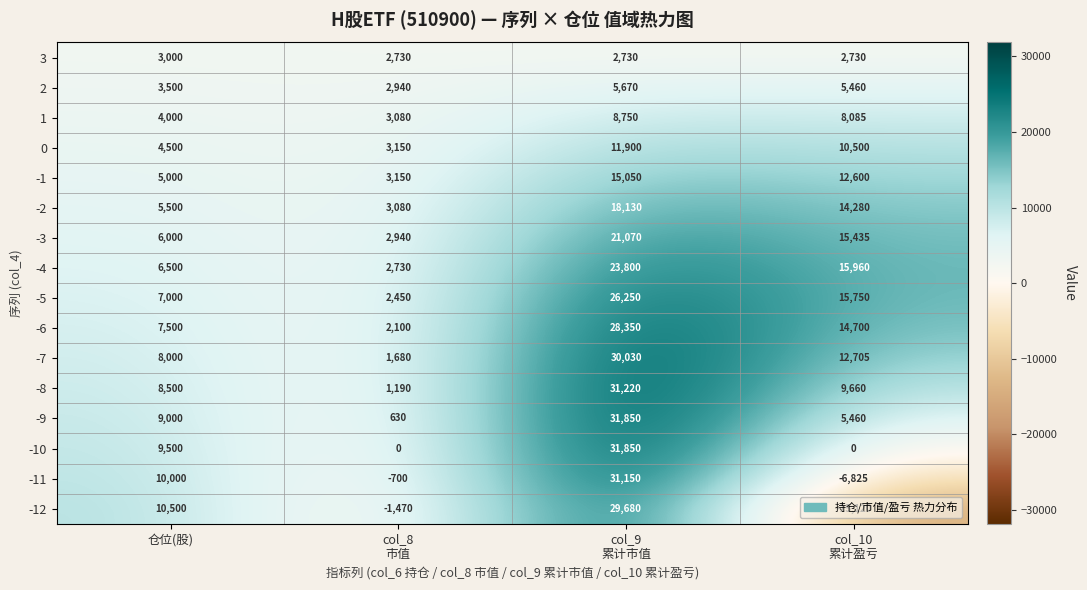

At which category is the sum across all series the highest?

col_9
累计市值